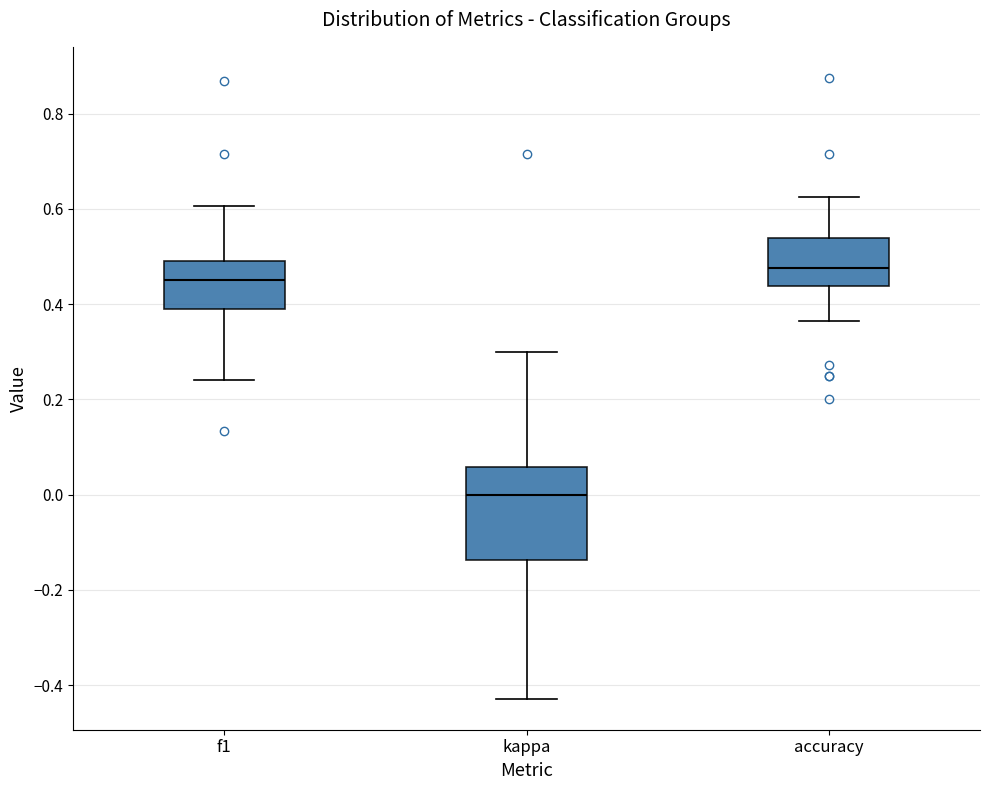

Comparing the boxes themselves (not the whiskers), which one is the tallest?

kappa